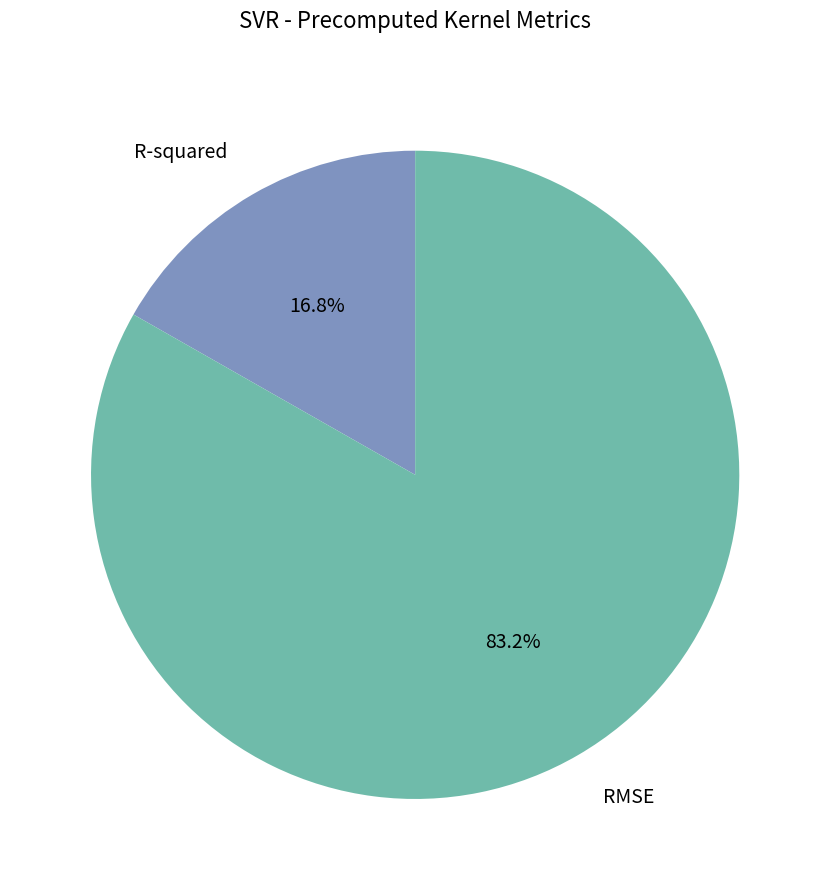

Which slice is the smallest?

R-squared